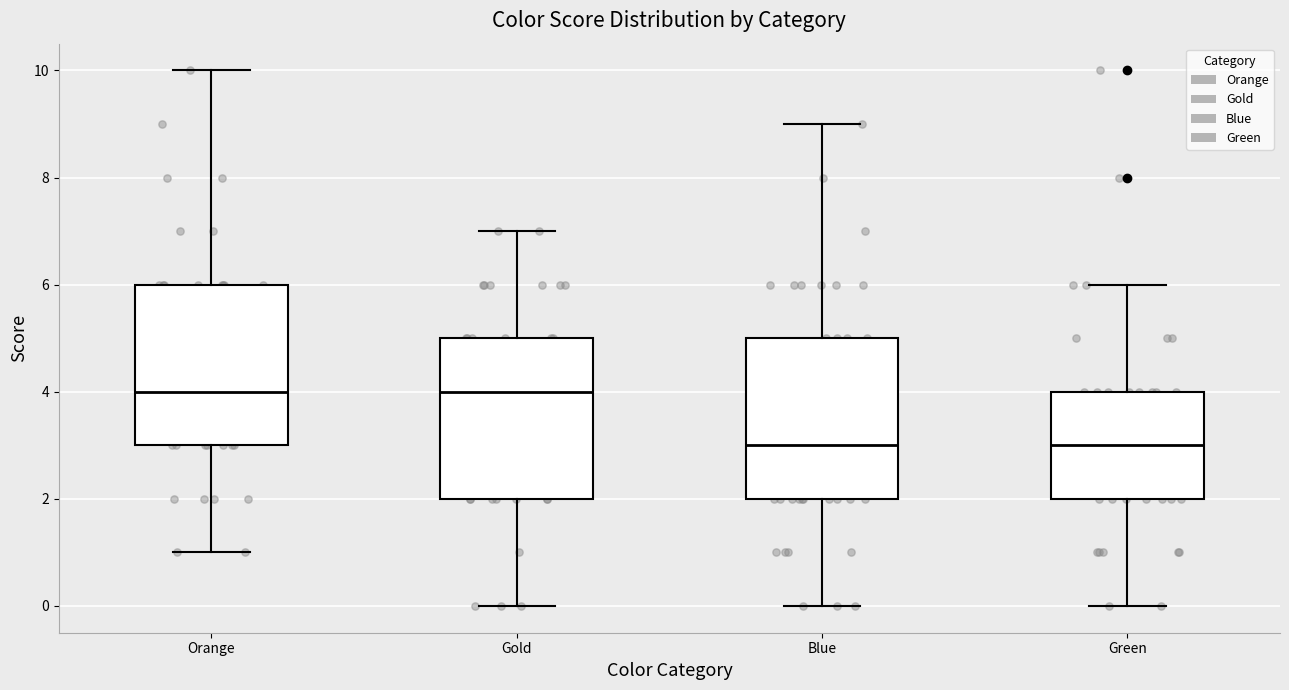

Where is the upper edge of the box for Orange on the y-axis? The values are not printed on the chart, so give them approximately, as read against the axis.

6